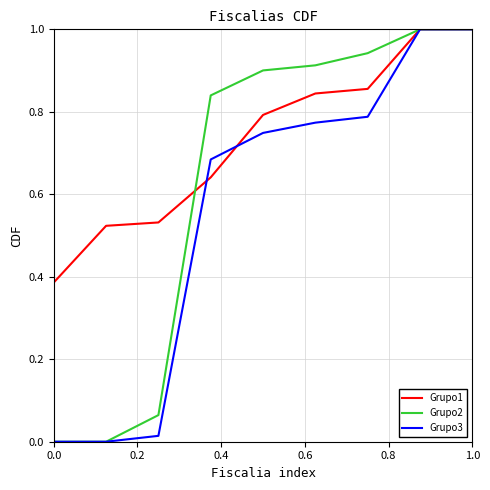

Rank the series by their average value, from highest to lowest.

Grupo1, Grupo2, Grupo3